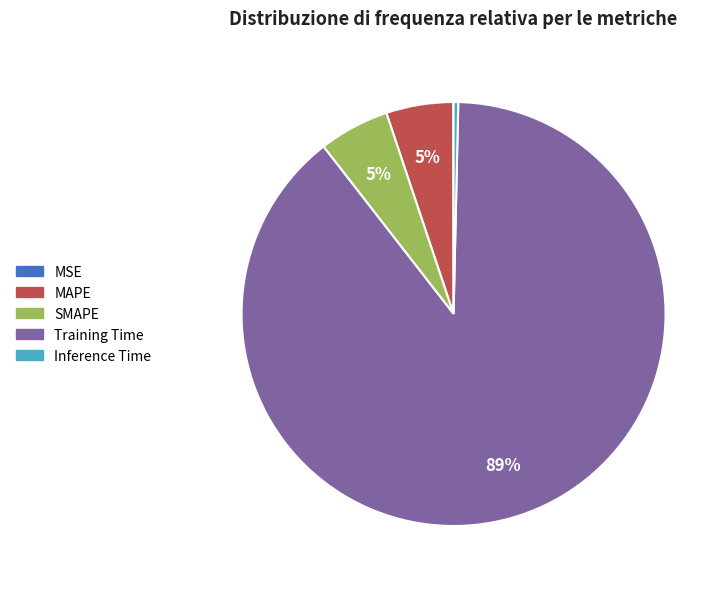

True or false: Inference Time accounts for 10% of the total.

False